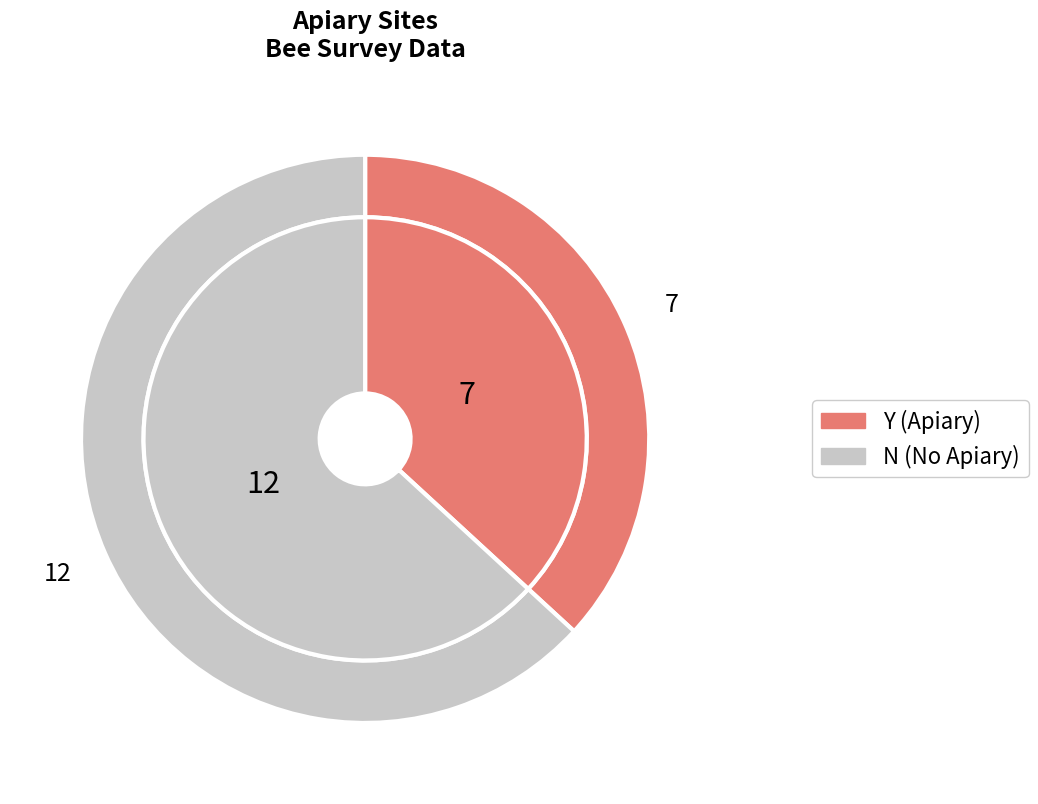

What is the smallest slice in the pie chart?

Apiary_Y